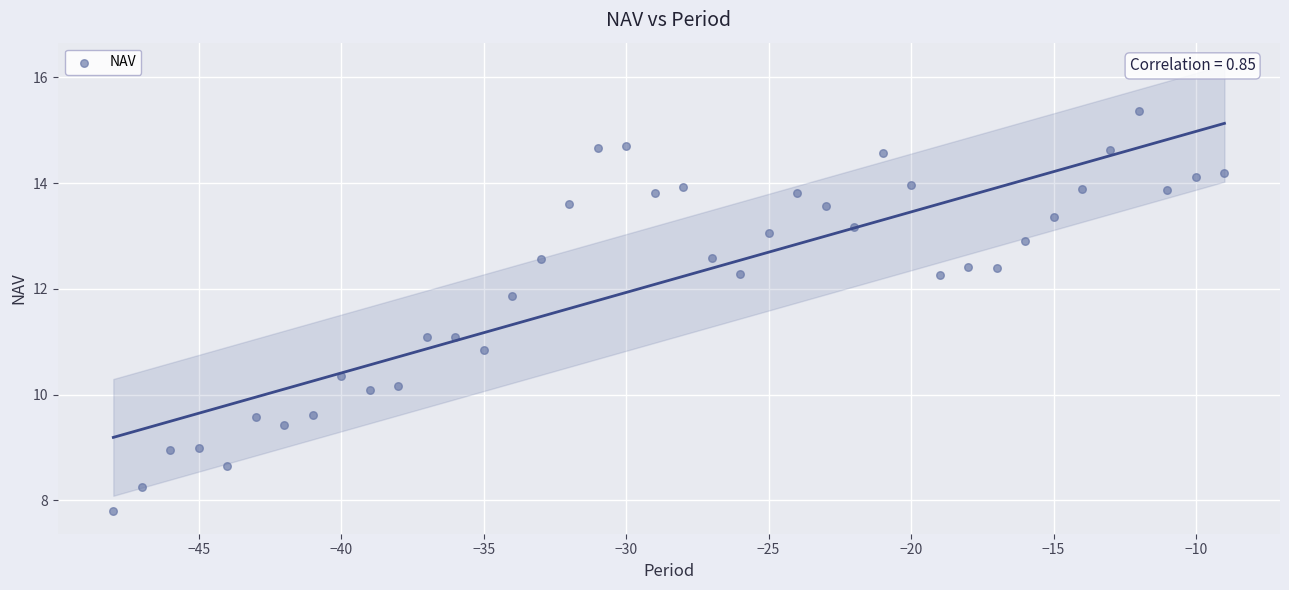

What is the range of X values (max minus min)?

39.0